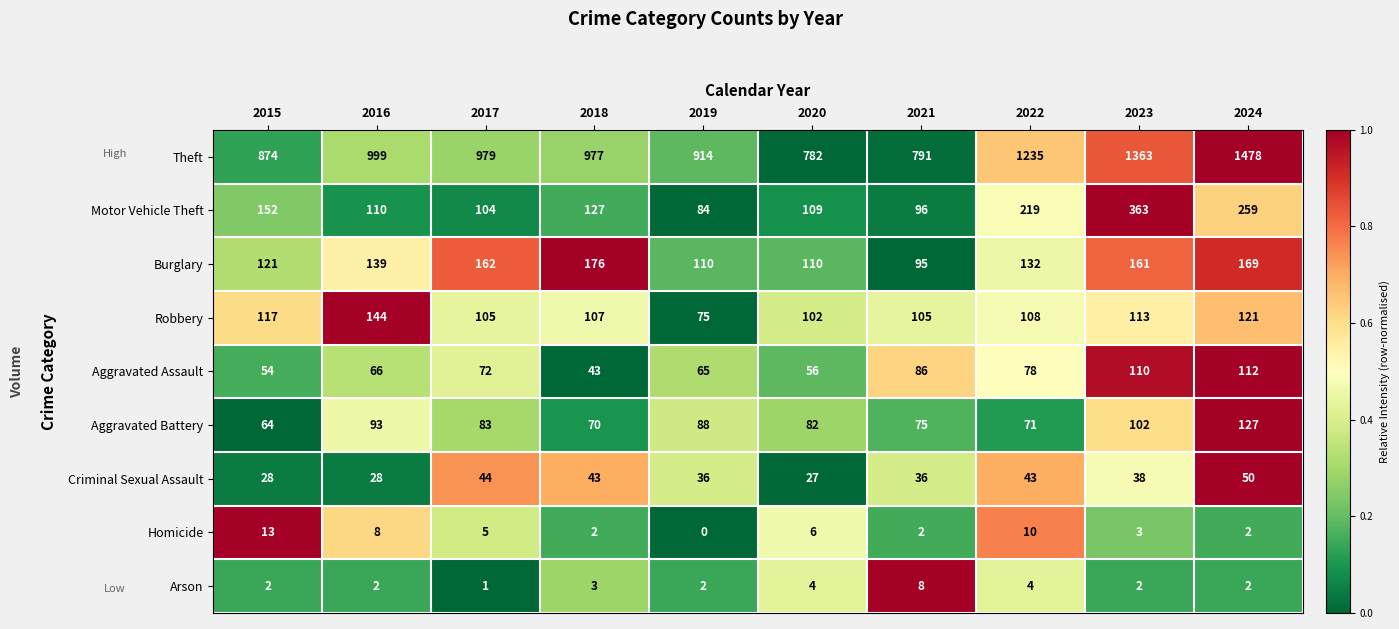

Which label corresponds to the largest value in the chart?

2024